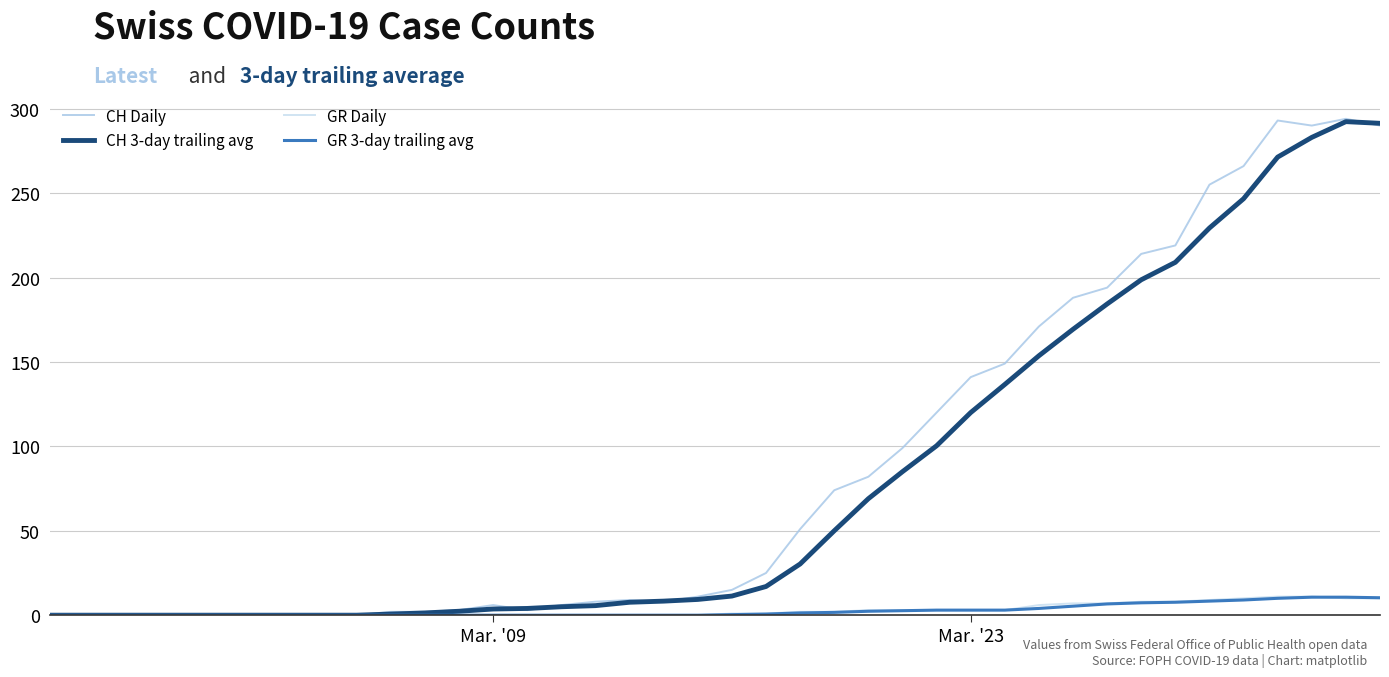

What is the maximum value shown in the chart?

294.0